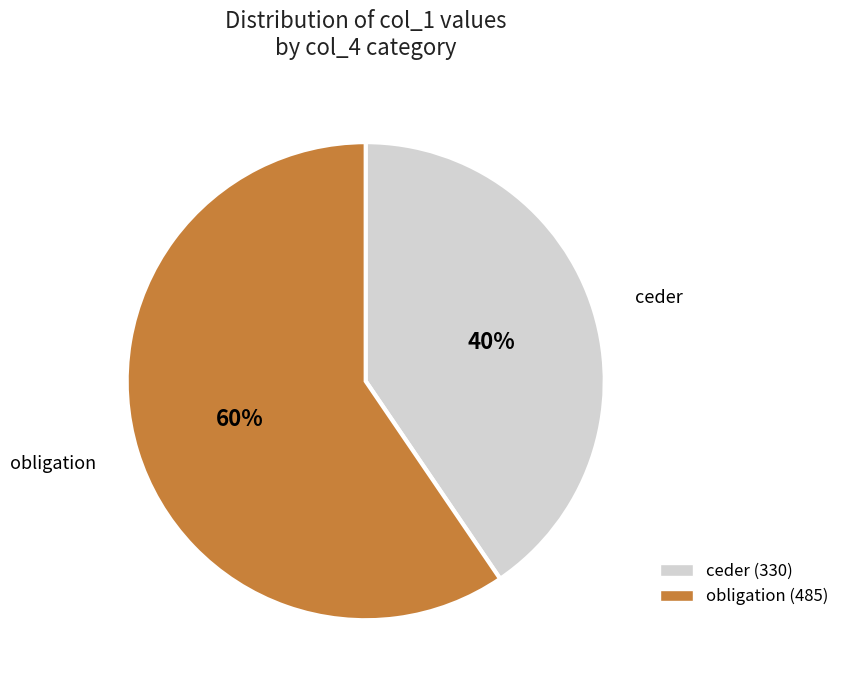

To the nearest percent, what percentage of the pie is ceder?

40%